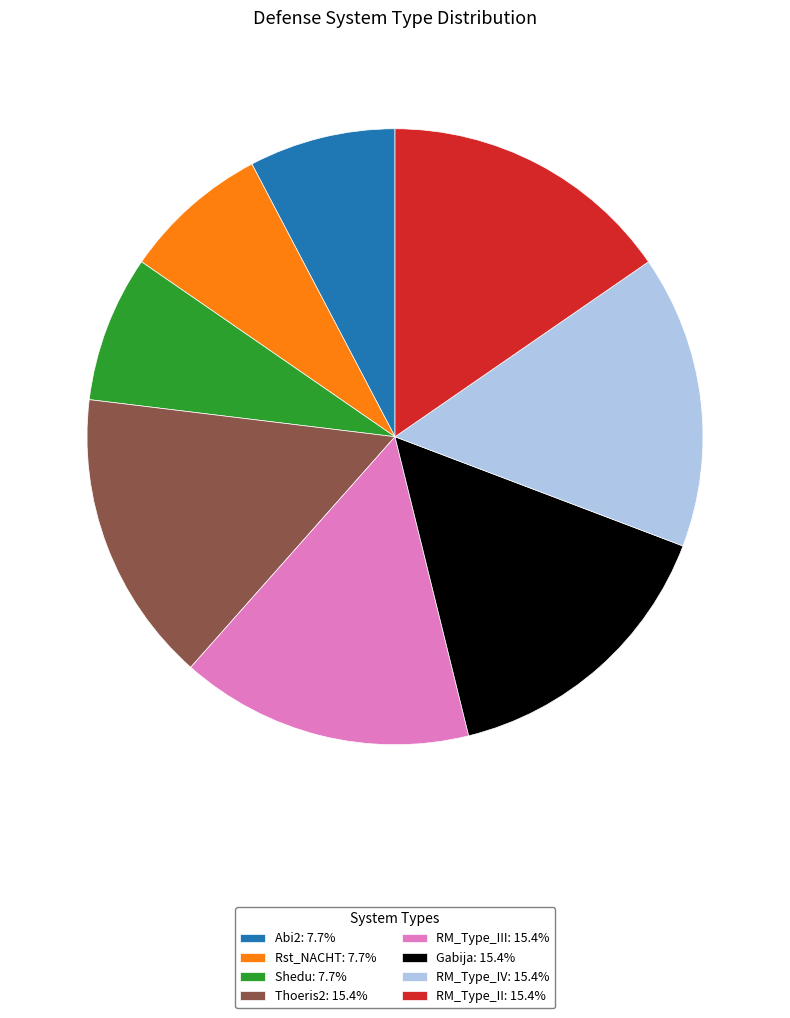

Is there any slice that represents more than half of the pie?

No